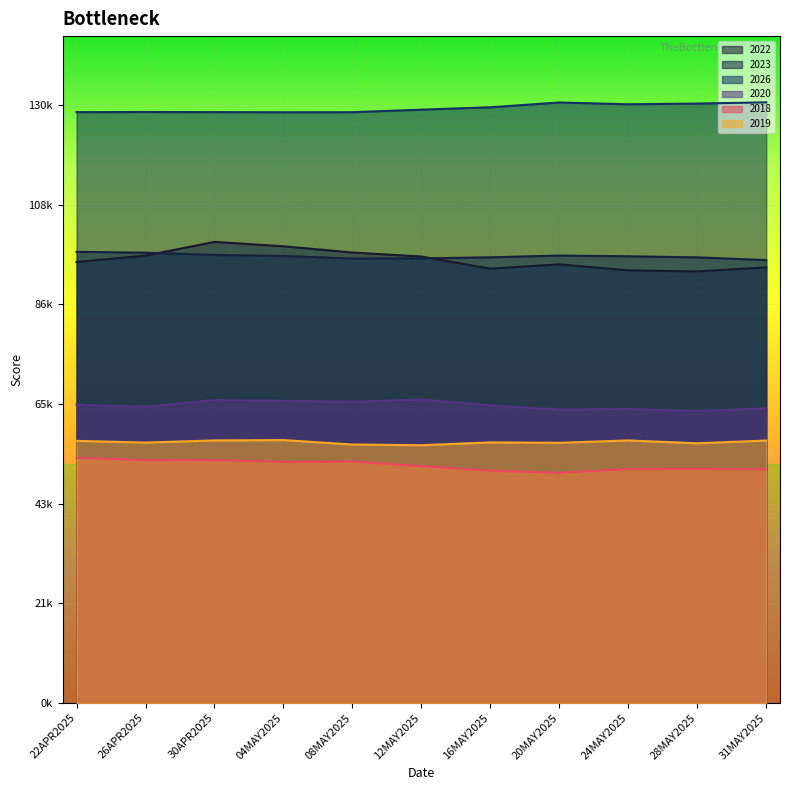

The 2026 series shows 209569 at 22APR2025. True or false?

False